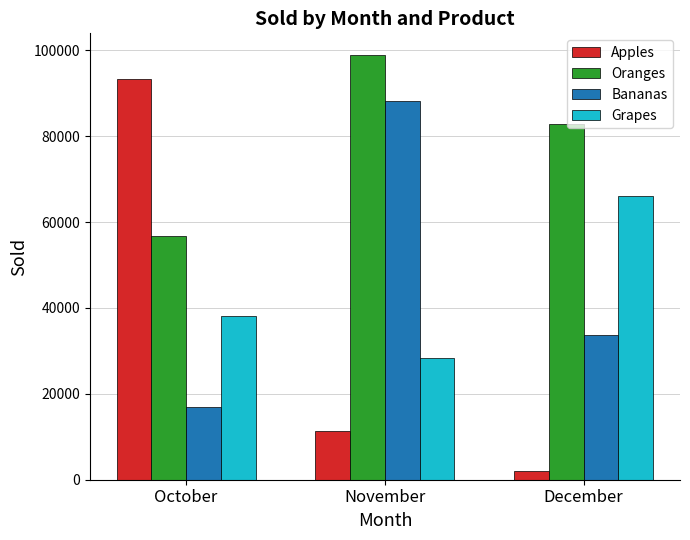

Reading left to right, extract all data points from this chart.

Apples: 93305	11375	2037
Oranges: 56692	99009	82829
Bananas: 16844	88251	33605
Grapes: 38224	28309	65966